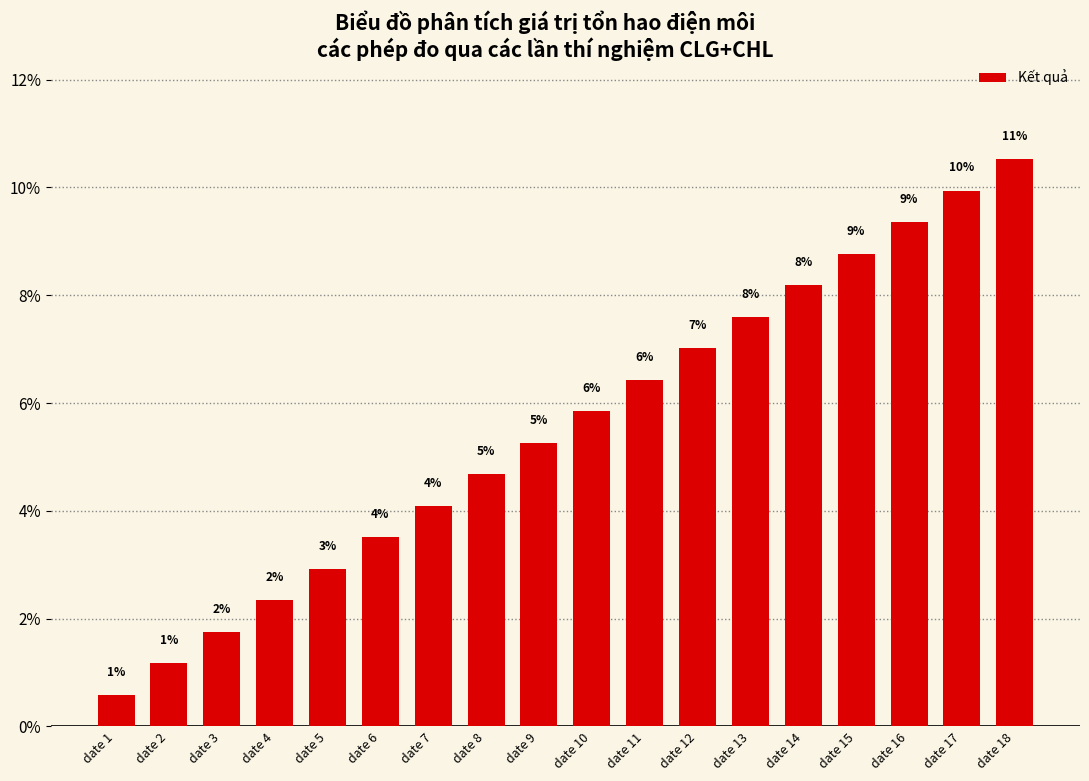

Rank the categories by value from highest to lowest.

date 18, date 17, date 16, date 15, date 14, date 13, date 12, date 11, date 10, date 9, date 8, date 7, date 6, date 5, date 4, date 3, date 2, date 1